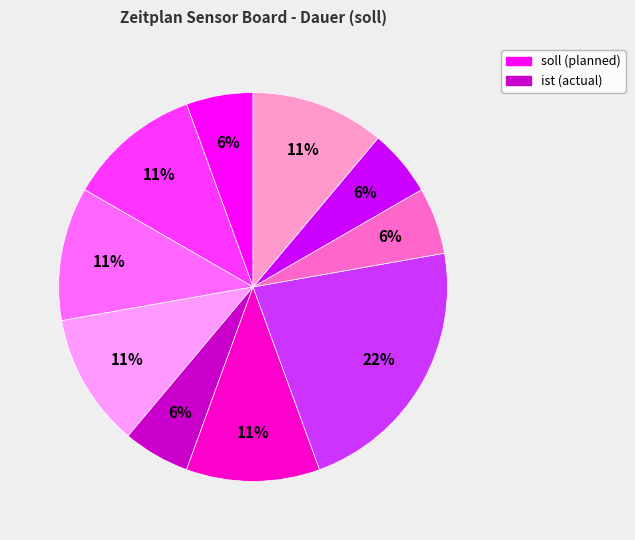

Does any single category account for the majority?

No